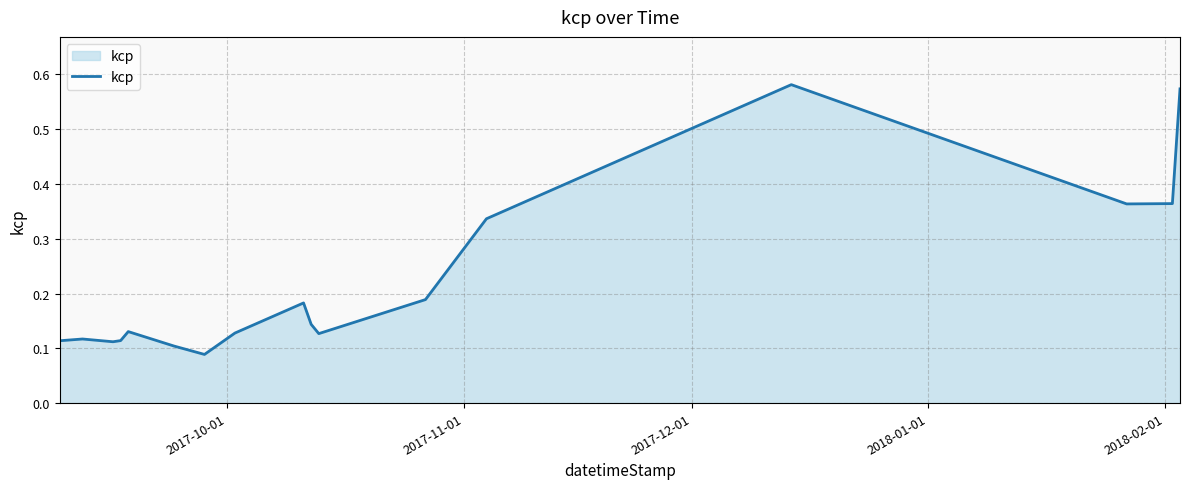

What is the difference between the maximum and minimum values?

0.5